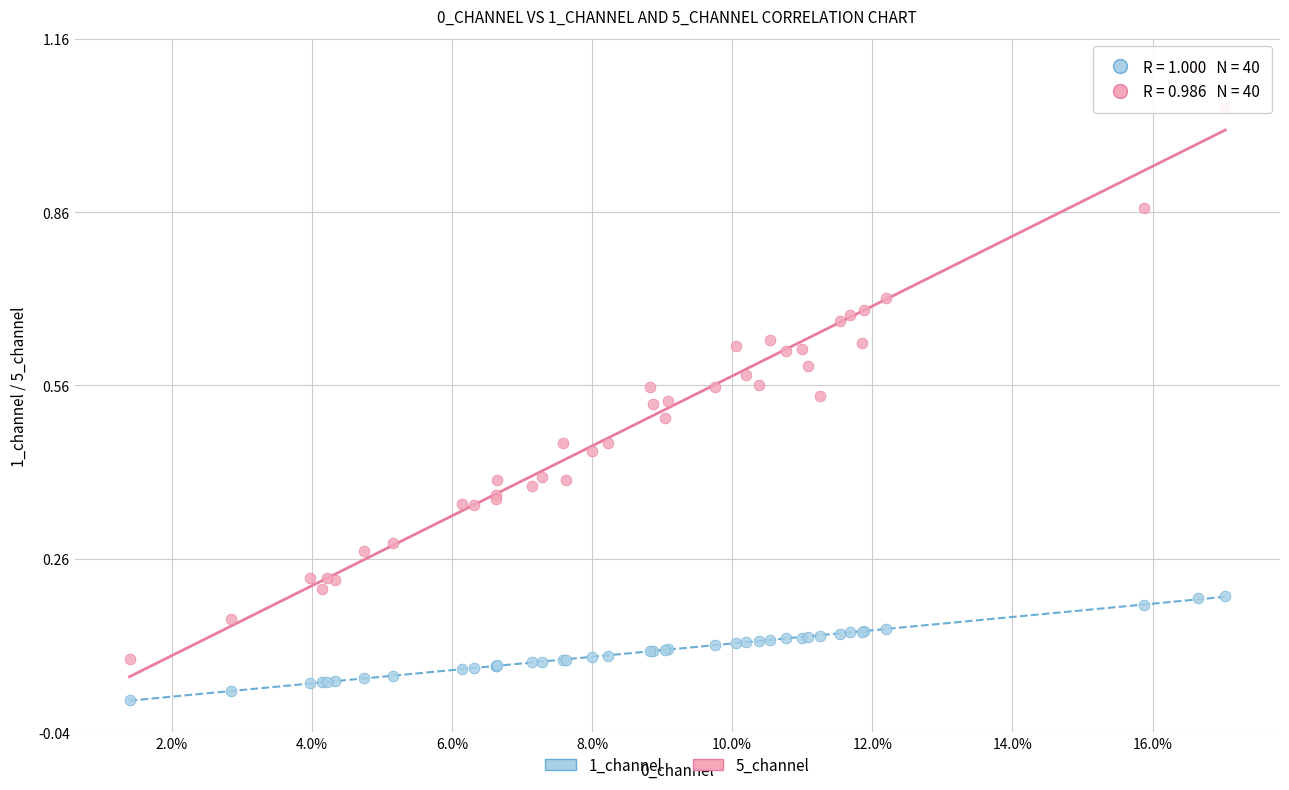

Which series reaches the maximum Y coordinate?

5_channel